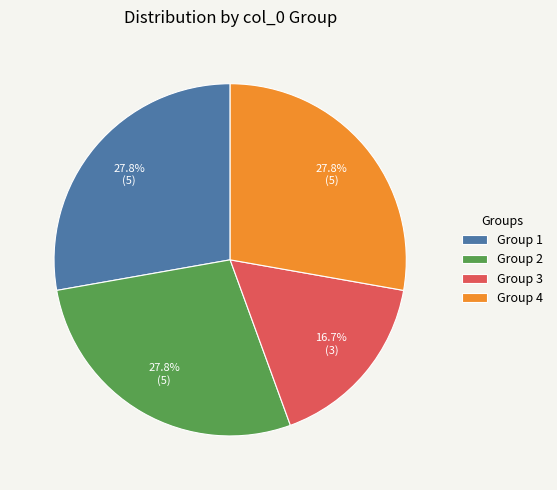

What percentage is NOT represented by Group 4?

72.2%